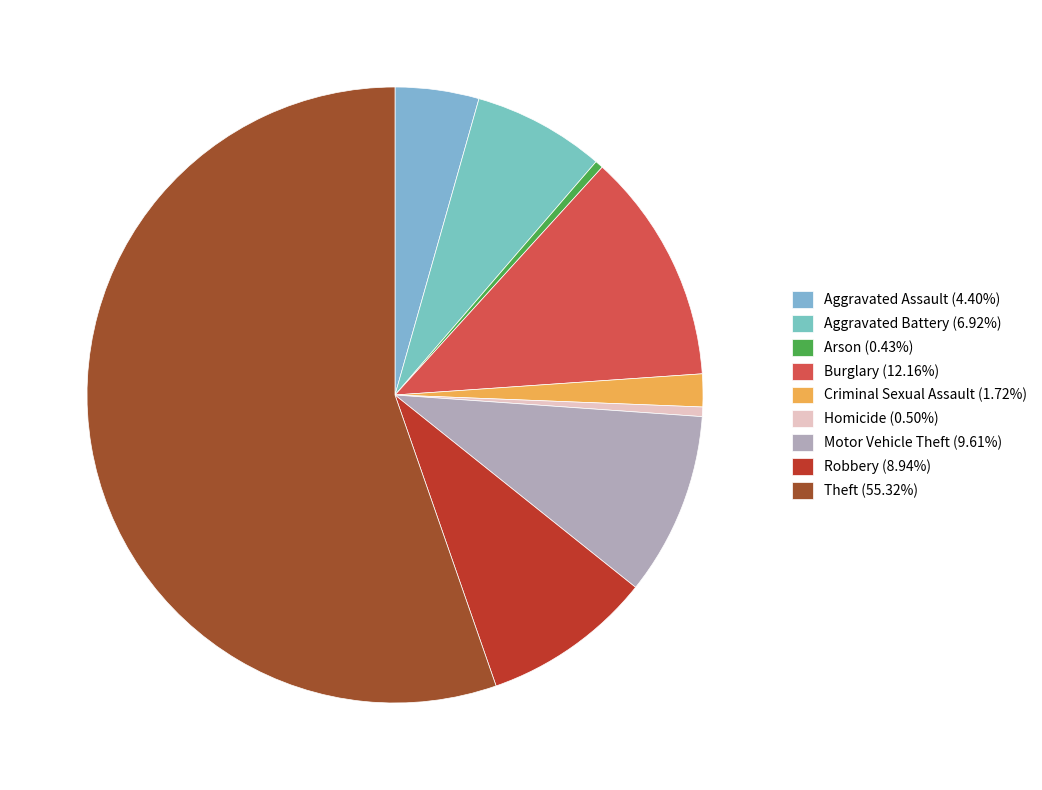

Is there a majority slice in this chart?

Yes